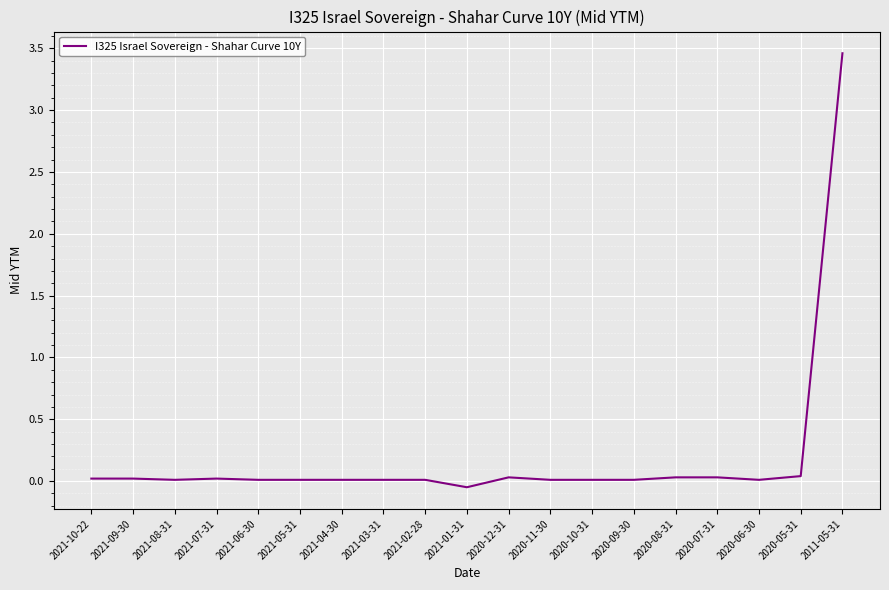

Is it true that the value at 2021-02-28 is 0.0?

True